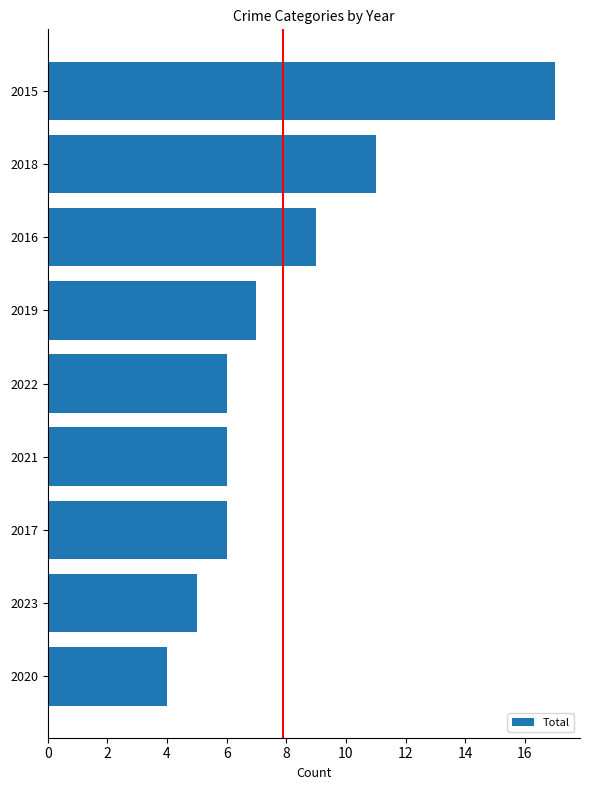

What is the sum of all values?

71